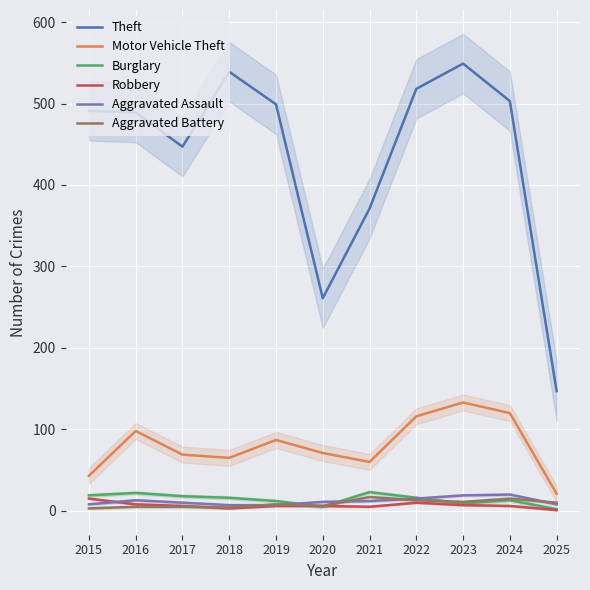

Reading left to right, transcribe all the data shown in this chart.

Theft: 2015=491	2016=489	2017=447	2018=539	2019=499	2020=261	2021=371	2022=518	2023=549	2024=503	2025=147
Motor Vehicle Theft: 2015=43	2016=98	2017=69	2018=65	2019=87	2020=71	2021=60	2022=116	2023=133	2024=120	2025=21
Burglary: 2015=19	2016=22	2017=18	2018=16	2019=12	2020=5	2021=23	2022=16	2023=9	2024=13	2025=2
Robbery: 2015=15	2016=8	2017=6	2018=3	2019=6	2020=6	2021=5	2022=10	2023=7	2024=6	2025=1
Aggravated Assault: 2015=8	2016=13	2017=10	2018=7	2019=7	2020=11	2021=12	2022=15	2023=19	2024=20	2025=8
Aggravated Battery: 2015=3	2016=5	2017=5	2018=4	2019=8	2020=6	2021=17	2022=13	2023=11	2024=15	2025=10